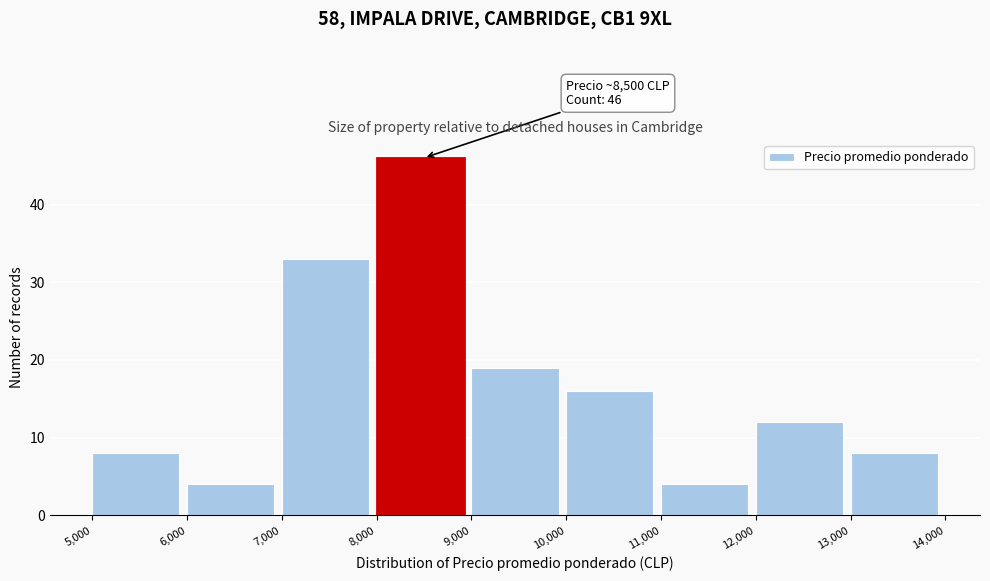

Over which range of the x-axis is the bar tallest?

8,000 to 9,000